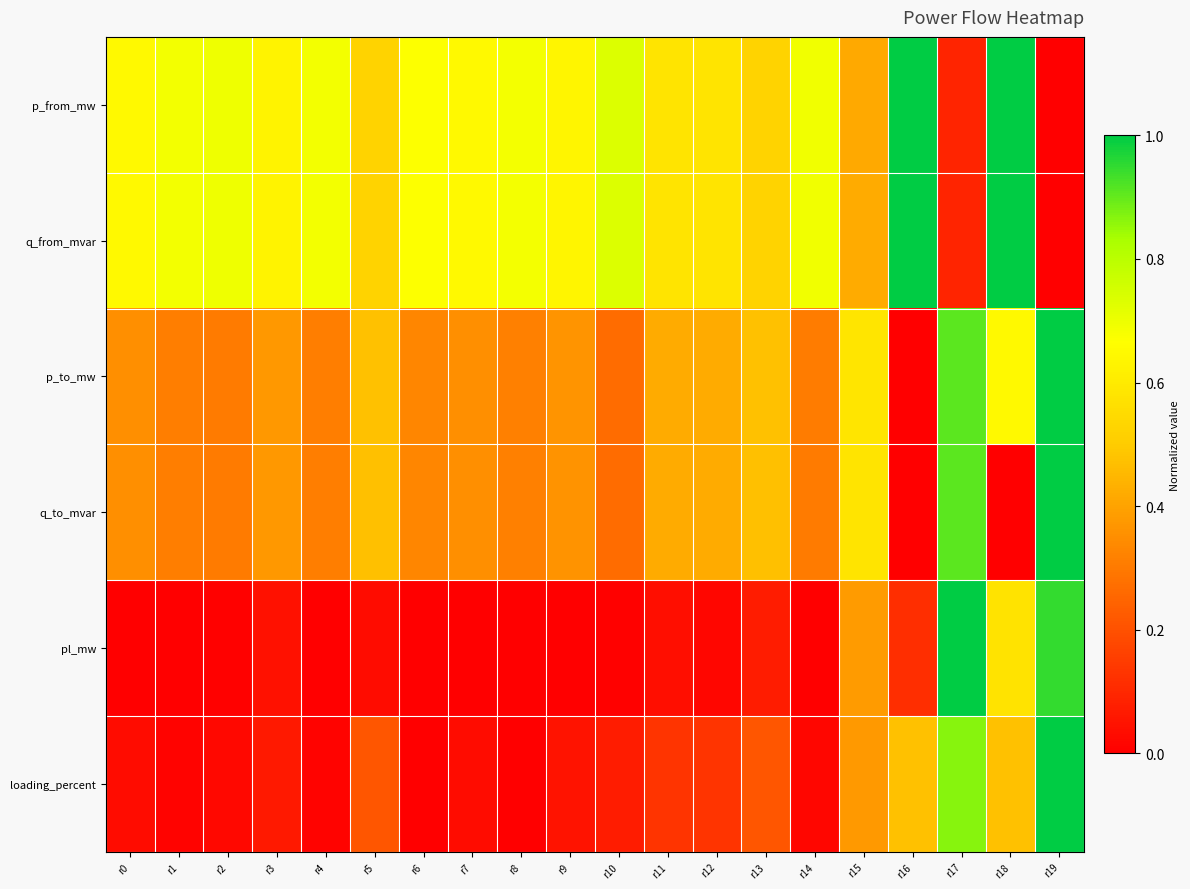

Which category has the lowest value across all series?

r19